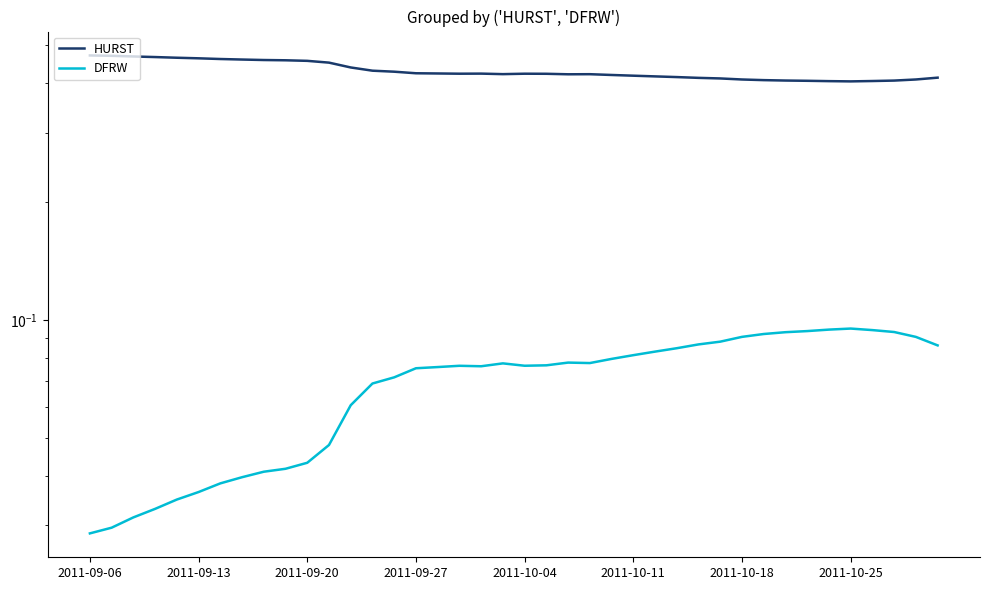

True or false: DFRW and HURST intersect in this chart.

False